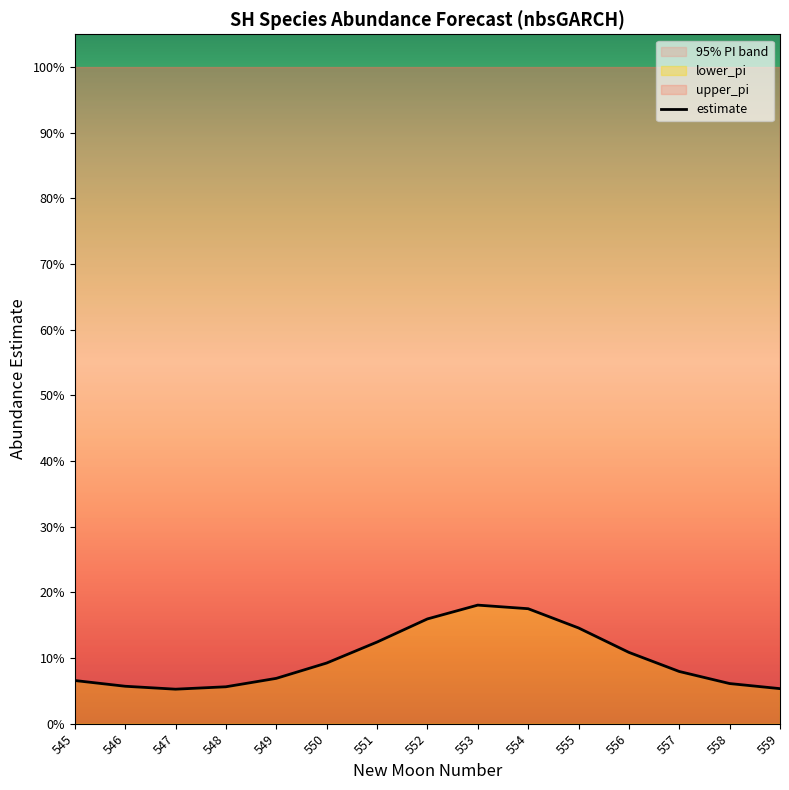

Which has a higher value, 553 or 552?

553